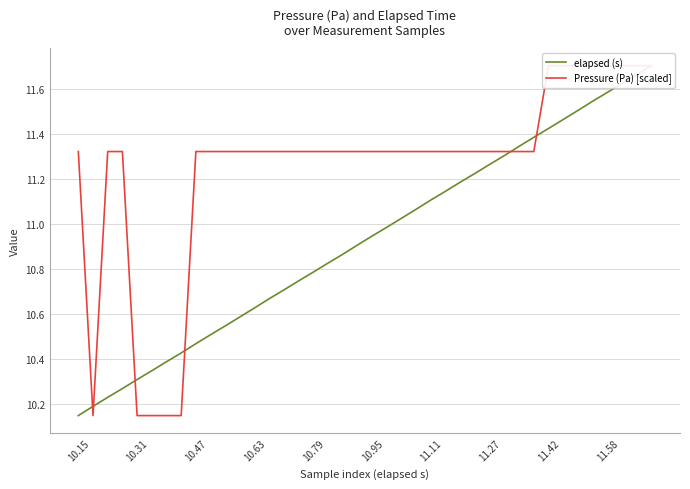

Between 10.95 and 33, which series saw the biggest shift?

Pressure (Pa) [scaled]